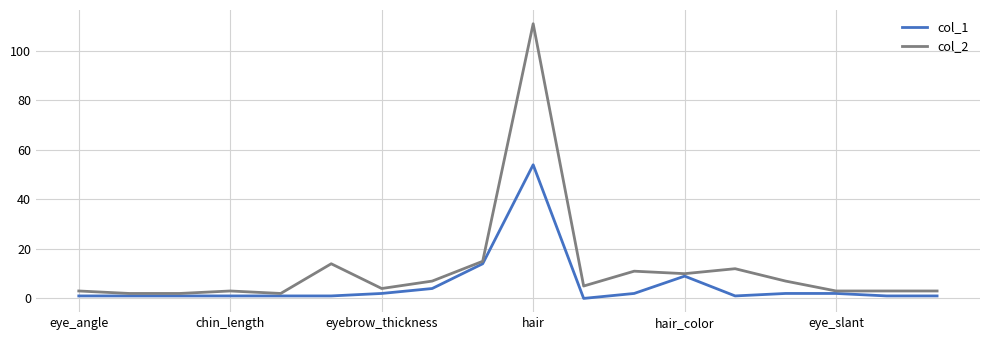

At how many categories does at least one series exceed 110?

1